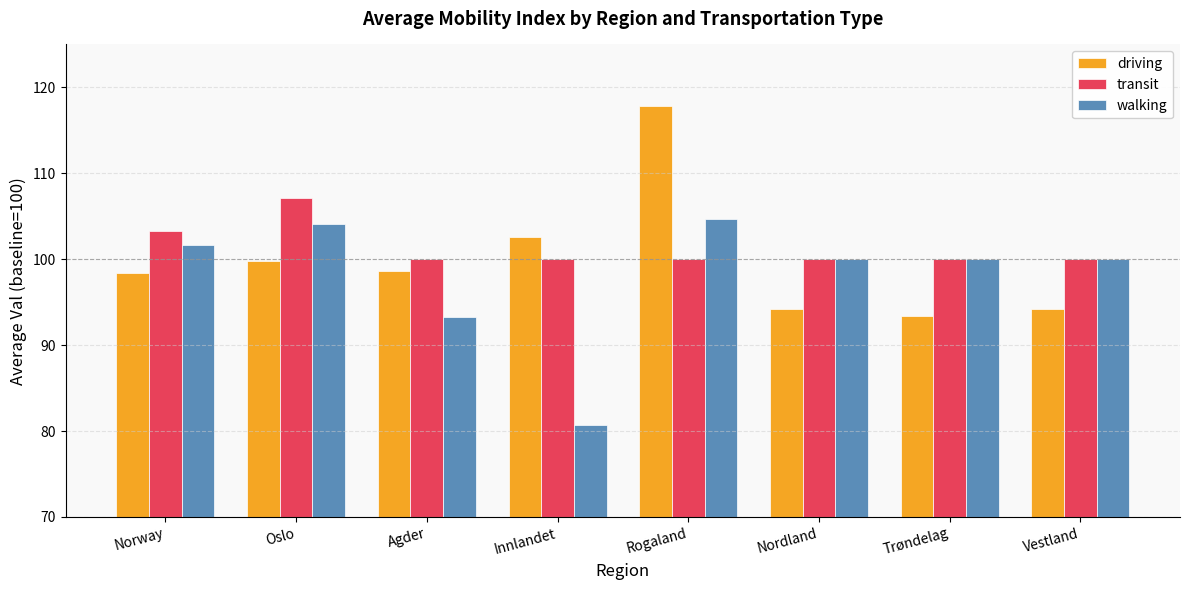

True or false: walking has a value of 159.0 at Norway.

False